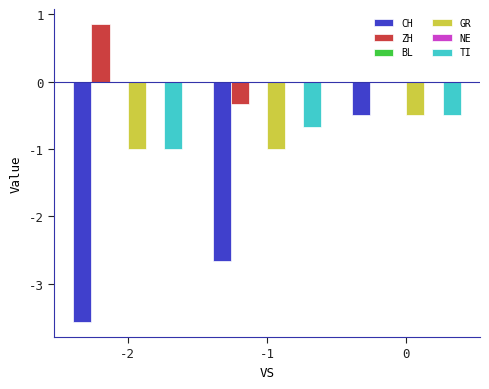

Reading right to left, extract all data points from this chart.

CH: -0.5	-2.7	-3.6
ZH: 0.0	-0.3	0.9
BL: 0.0	0.0	0.0
GR: -0.5	-1.0	-1.0
NE: 0.0	0.0	0.0
TI: -0.5	-0.7	-1.0